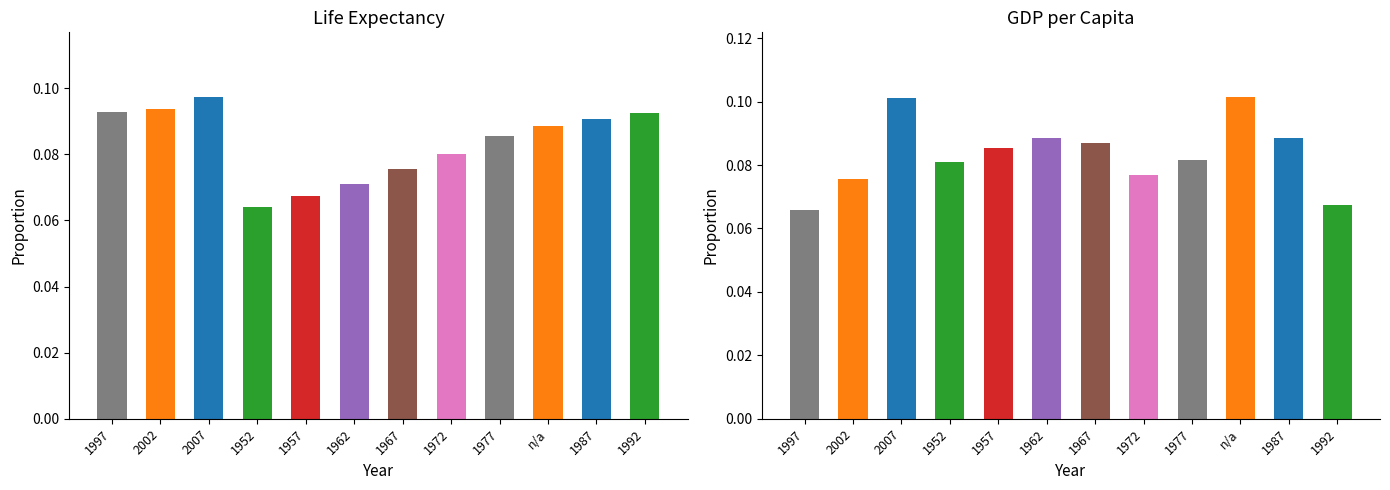

What are all the series names shown in the legend?

lifeExp, gdpPercap